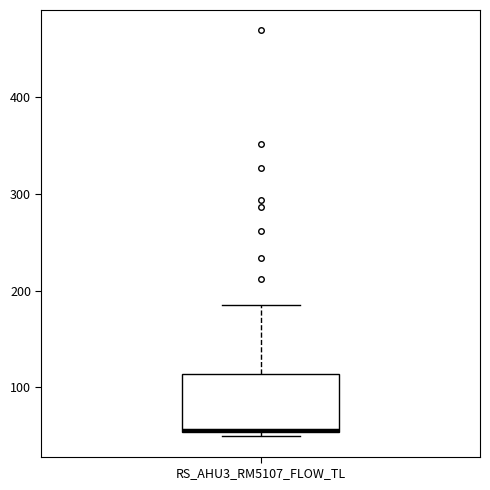

Read this box plot against the y-axis: the position of the median line, the range covered by the box, and the ends of both whiskers. The values are not printed on the chart, so give them approximately, as read against the axis.

median 60, box 50 to 110, whiskers 50 (just below the box's lower edge) to 190